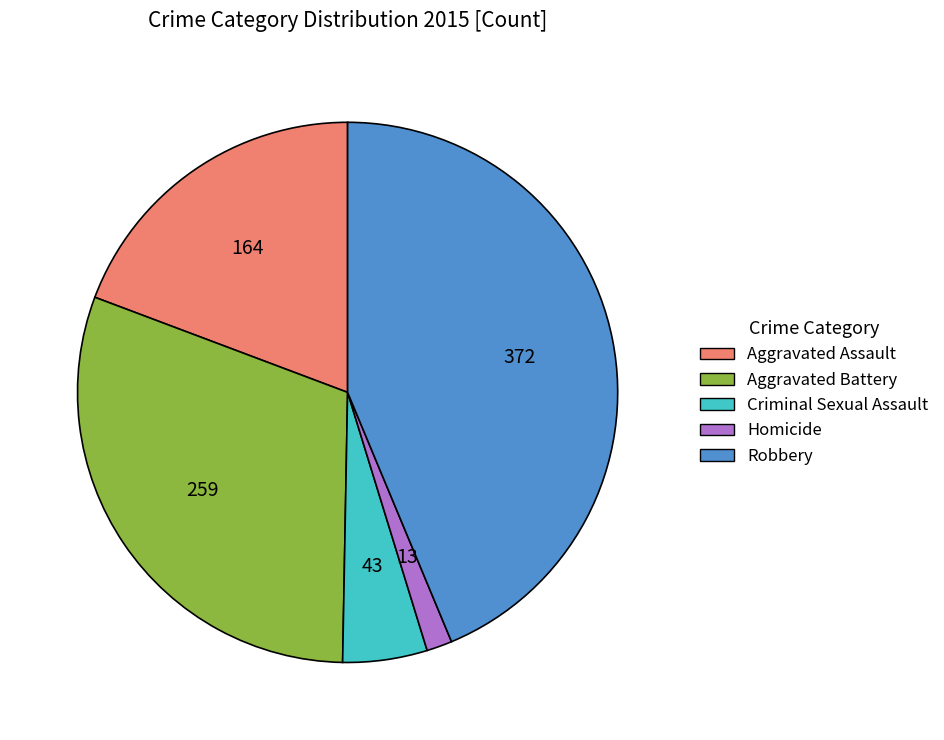

Which slice is the smallest?

Homicide